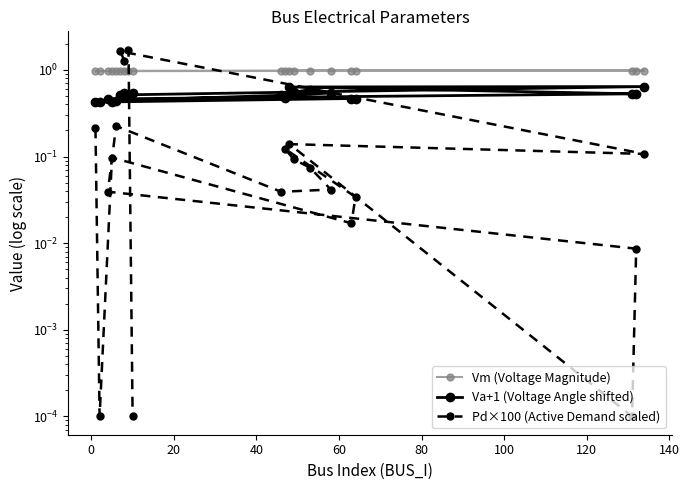

What are all the series names shown in the legend?

Vm (Voltage Magnitude), Va+1 (Voltage Angle shifted), Pd×100 (Active Demand scaled)